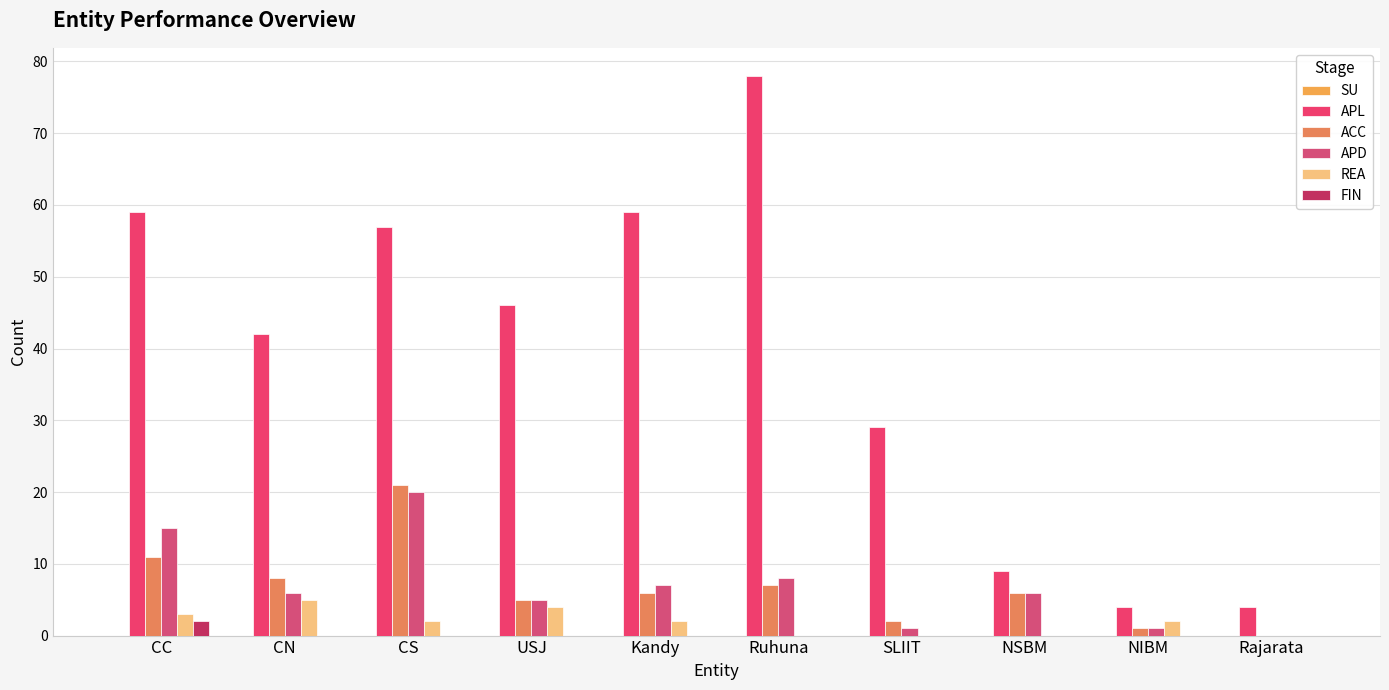

What is the difference between the APL values at CC and USJ?

13